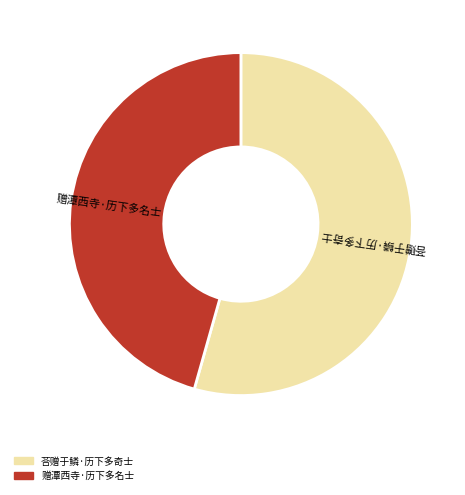

Combined, do 荅赠于鳞·历下多奇士 and 赠潭西寺·历下多名士 account for over 50%?

Yes